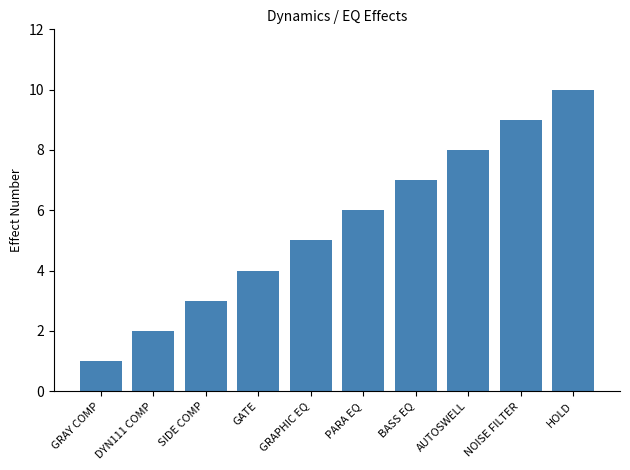

Reading left to right, what are all the values shown in this chart?

1	2	3	4	5	6	7	8	9	10